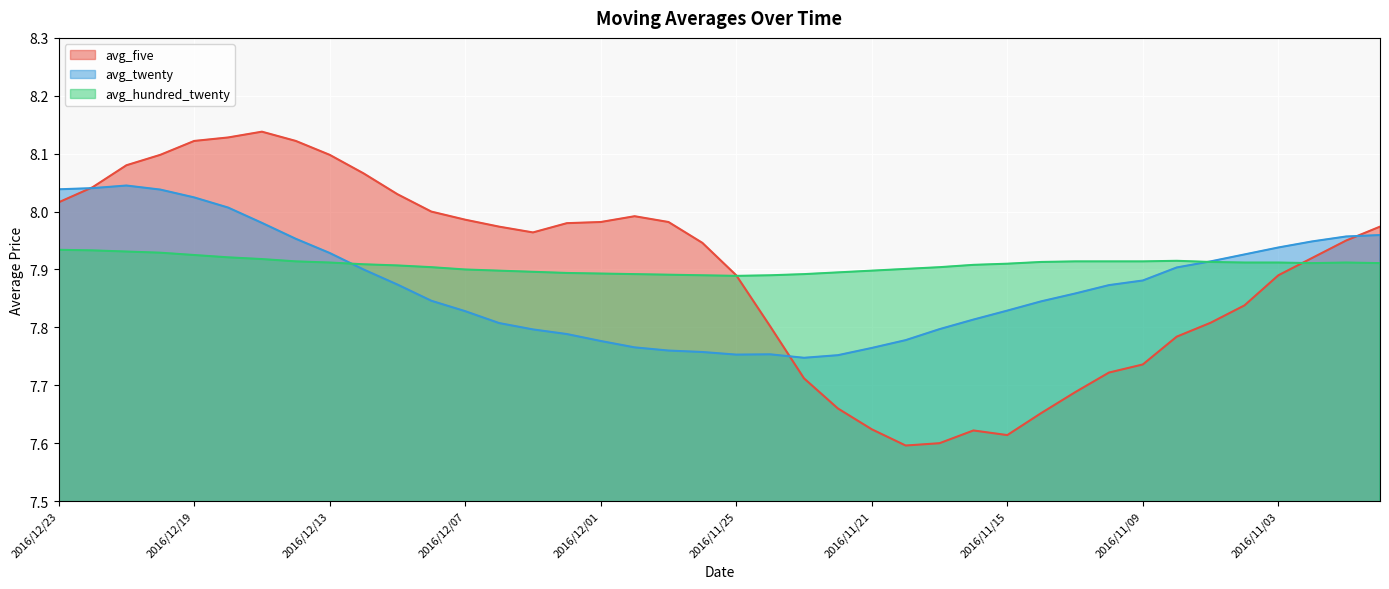

Reading right to left, transcribe all the data shown in this chart.

avg_five: 2016/10/31=8.0	2016/11/01=8.0	2016/11/02=7.9	2016/11/03=7.9	2016/11/04=7.8	2016/11/07=7.8	2016/11/08=7.8	2016/11/09=7.7	2016/11/10=7.7	2016/11/11=7.7	2016/11/14=7.7	2016/11/15=7.6	2016/11/16=7.6	2016/11/17=7.6	2016/11/18=7.6	2016/11/21=7.6	2016/11/22=7.7	2016/11/23=7.7	2016/11/24=7.8	2016/11/25=7.9	2016/11/28=7.9	2016/11/29=8.0	2016/11/30=8.0	2016/12/01=8.0	2016/12/02=8.0	2016/12/05=8.0	2016/12/06=8.0	2016/12/07=8.0	2016/12/08=8.0	2016/12/09=8.0	2016/12/12=8.1	2016/12/13=8.1	2016/12/14=8.1	2016/12/15=8.1	2016/12/16=8.1	2016/12/19=8.1	2016/12/20=8.1	2016/12/21=8.1	2016/12/22=8.0	2016/12/23=8.0
avg_twenty: 2016/10/31=8.0	2016/11/01=8.0	2016/11/02=7.9	2016/11/03=7.9	2016/11/04=7.9	2016/11/07=7.9	2016/11/08=7.9	2016/11/09=7.9	2016/11/10=7.9	2016/11/11=7.9	2016/11/14=7.8	2016/11/15=7.8	2016/11/16=7.8	2016/11/17=7.8	2016/11/18=7.8	2016/11/21=7.8	2016/11/22=7.8	2016/11/23=7.7	2016/11/24=7.8	2016/11/25=7.8	2016/11/28=7.8	2016/11/29=7.8	2016/11/30=7.8	2016/12/01=7.8	2016/12/02=7.8	2016/12/05=7.8	2016/12/06=7.8	2016/12/07=7.8	2016/12/08=7.8	2016/12/09=7.9	2016/12/12=7.9	2016/12/13=7.9	2016/12/14=8.0	2016/12/15=8.0	2016/12/16=8.0	2016/12/19=8.0	2016/12/20=8.0	2016/12/21=8.0	2016/12/22=8.0	2016/12/23=8.0
avg_hundred_twenty: 2016/10/31=7.9	2016/11/01=7.9	2016/11/02=7.9	2016/11/03=7.9	2016/11/04=7.9	2016/11/07=7.9	2016/11/08=7.9	2016/11/09=7.9	2016/11/10=7.9	2016/11/11=7.9	2016/11/14=7.9	2016/11/15=7.9	2016/11/16=7.9	2016/11/17=7.9	2016/11/18=7.9	2016/11/21=7.9	2016/11/22=7.9	2016/11/23=7.9	2016/11/24=7.9	2016/11/25=7.9	2016/11/28=7.9	2016/11/29=7.9	2016/11/30=7.9	2016/12/01=7.9	2016/12/02=7.9	2016/12/05=7.9	2016/12/06=7.9	2016/12/07=7.9	2016/12/08=7.9	2016/12/09=7.9	2016/12/12=7.9	2016/12/13=7.9	2016/12/14=7.9	2016/12/15=7.9	2016/12/16=7.9	2016/12/19=7.9	2016/12/20=7.9	2016/12/21=7.9	2016/12/22=7.9	2016/12/23=7.9